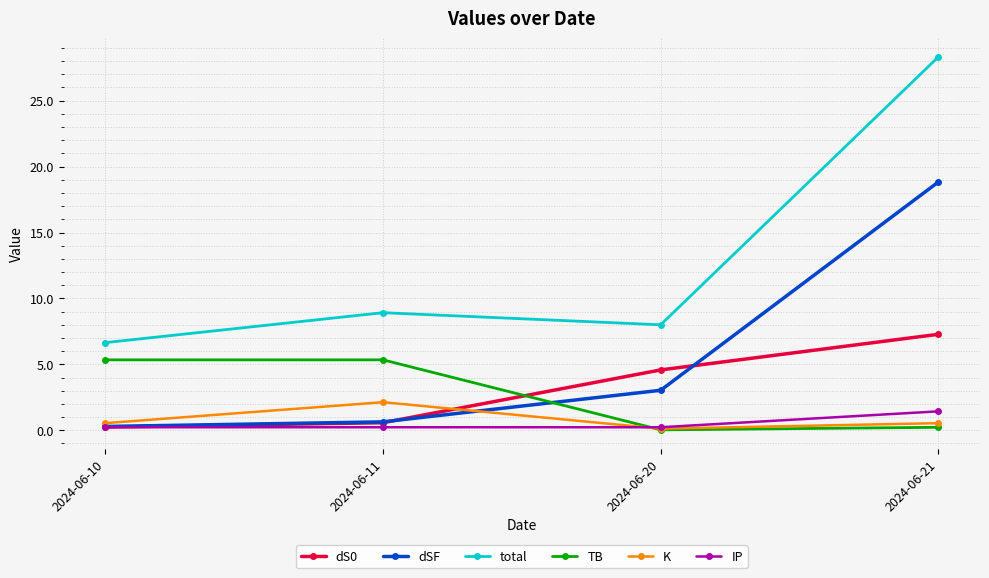

Where do dS0 and K first cross each other?

2024-06-11 and 2024-06-20